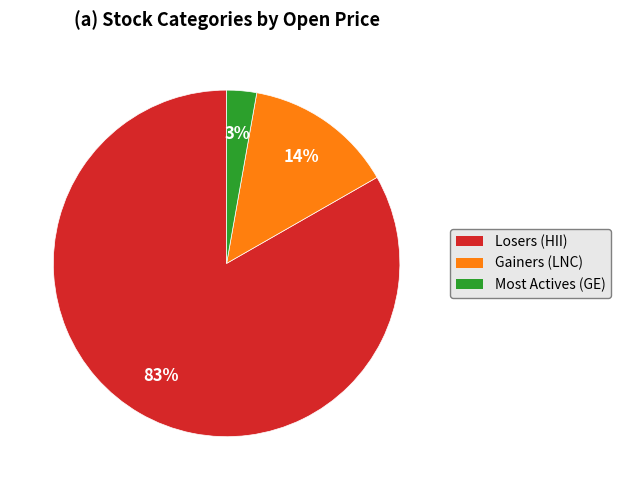

Is it true that Losers (HII) is 83% of the pie?

True